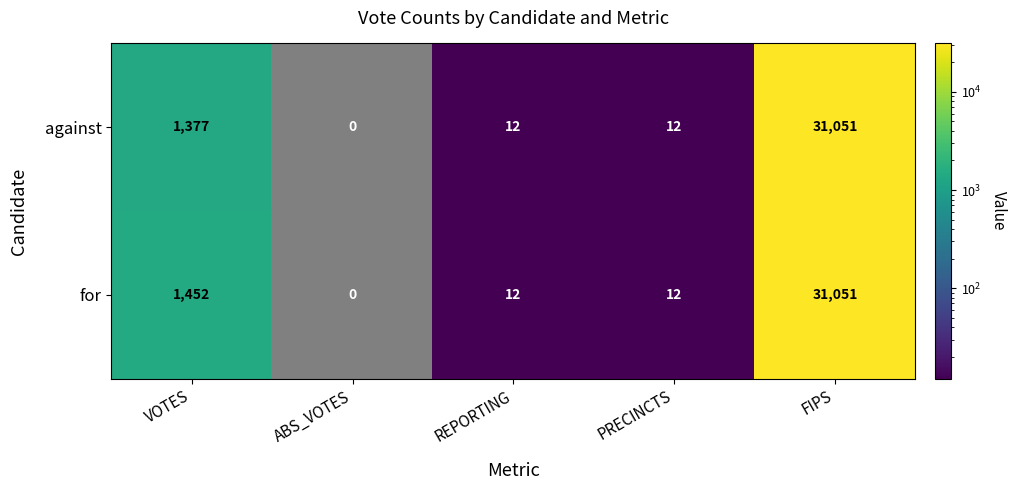

Rank the series by their average value, from highest to lowest.

for, against